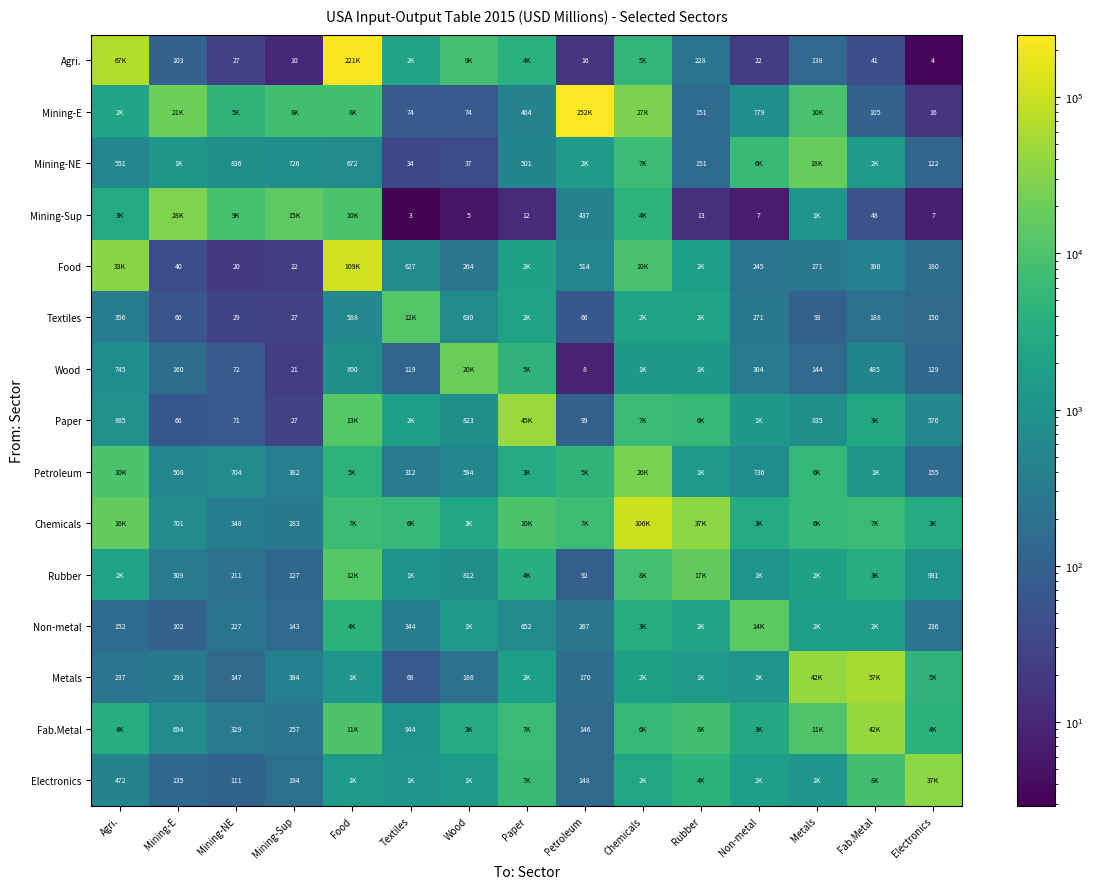

The value of Food at Mining-E is 64.6. True or false?

False